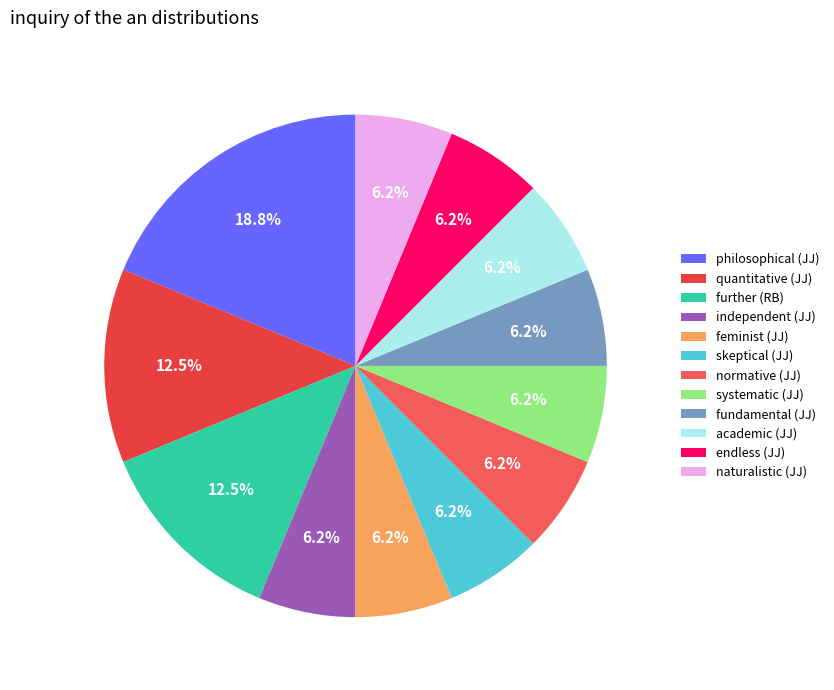

Is there any slice that represents more than half of the pie?

No